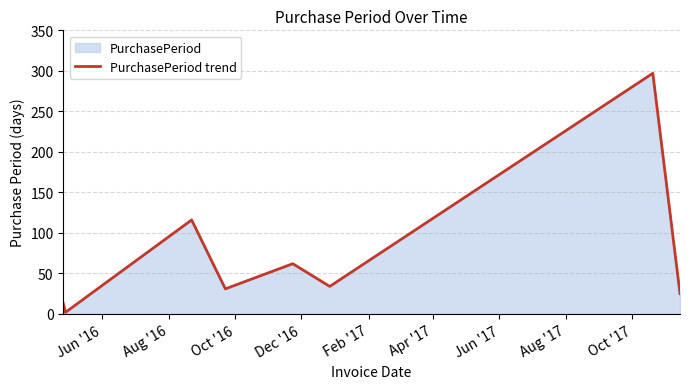

What is the maximum value shown in the chart?

297